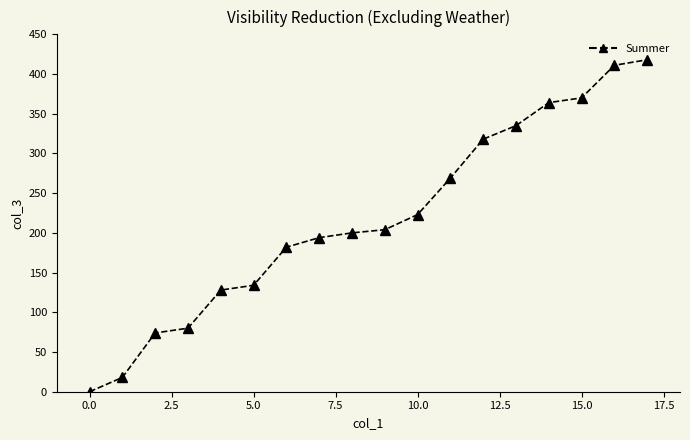

Is this an area chart (filled region under the line)?

No